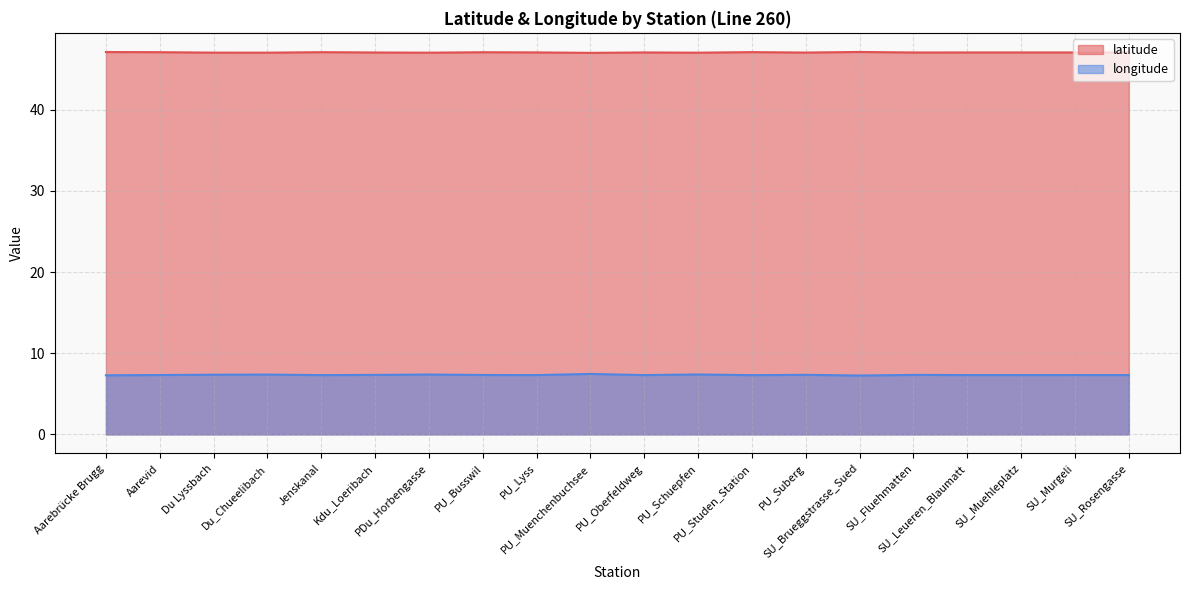

True or false: longitude has more than 0 points higher than both neighbors.

True